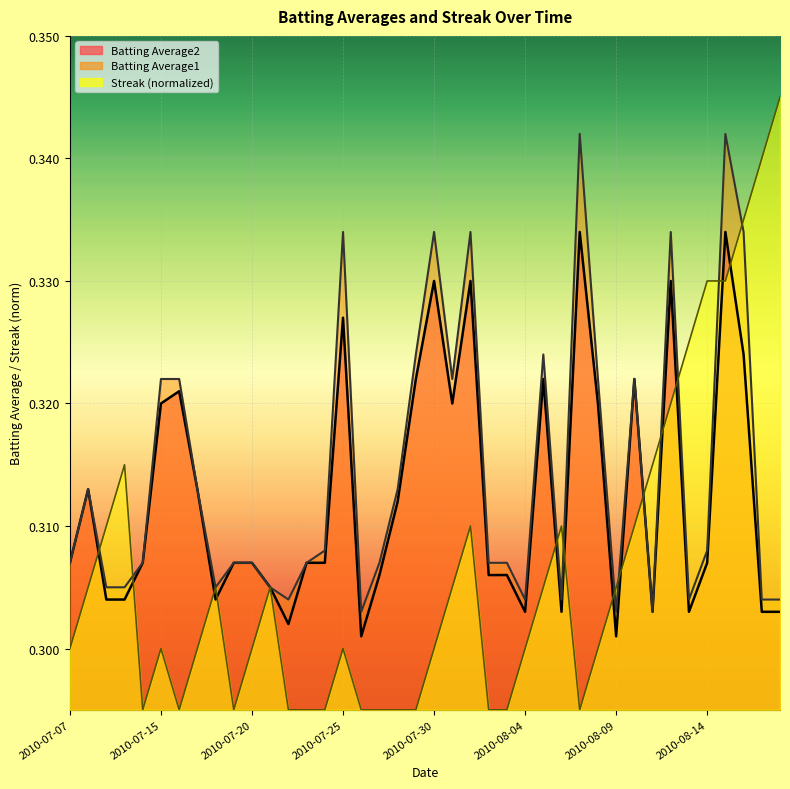

Does the chart display data point markers on the line(s)?

No